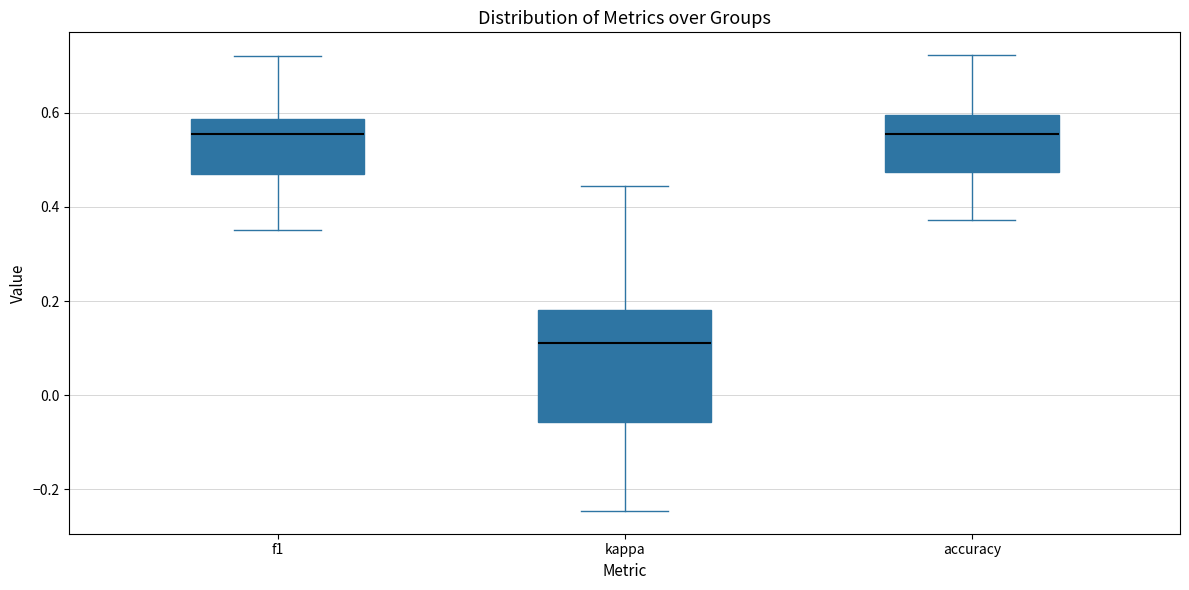

Comparing the boxes themselves (not the whiskers), which one is the tallest?

kappa